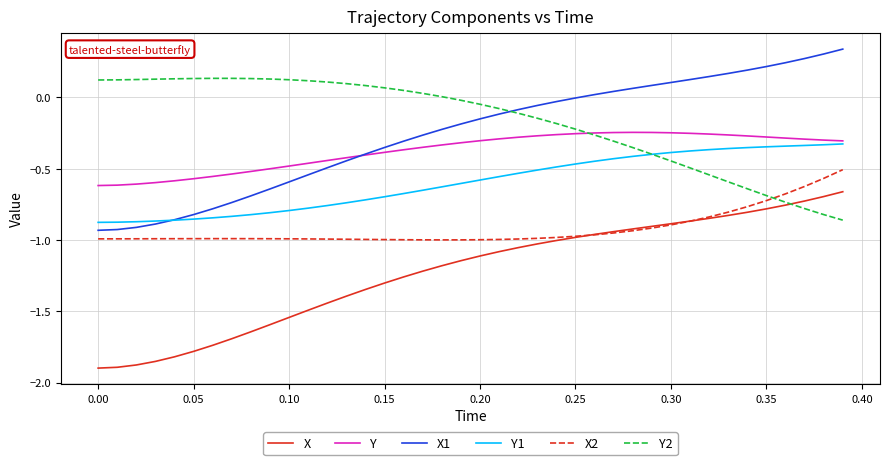

What are all the series names shown in the legend?

X, Y, X1, Y1, X2, Y2